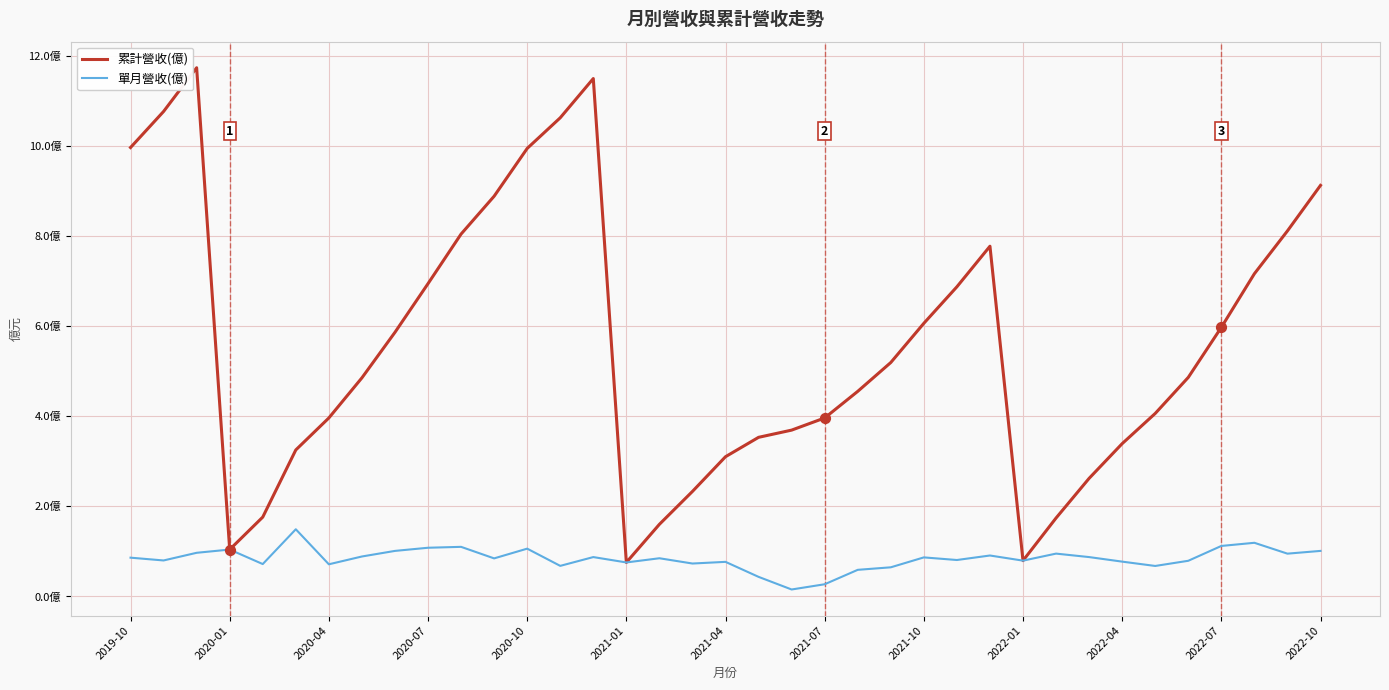

Which series has the largest total across all categories?

累計營收(億)